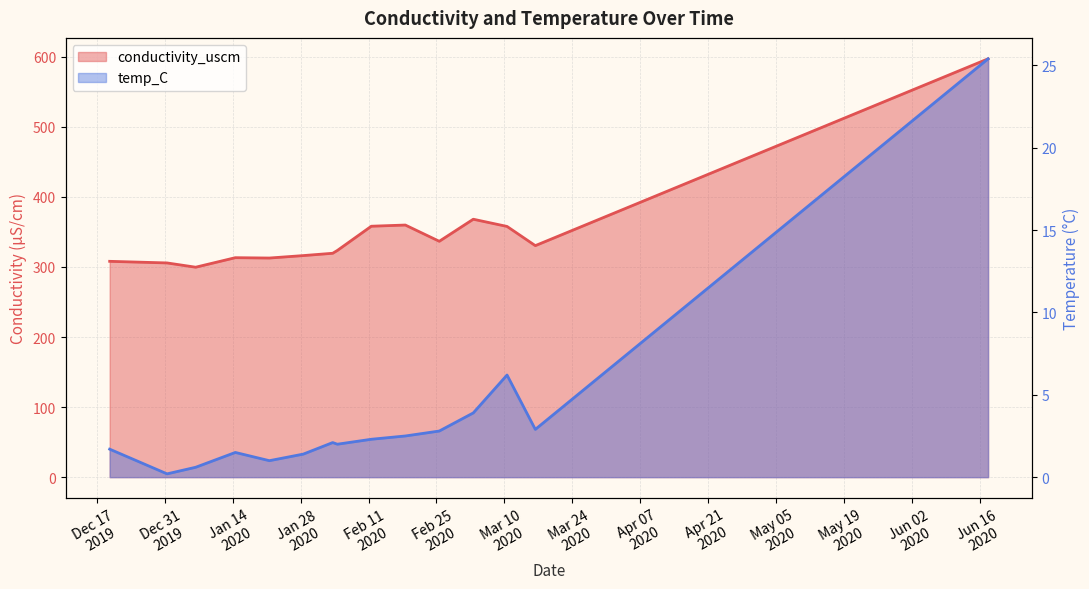

How many data points in temp_C are above 2?

8